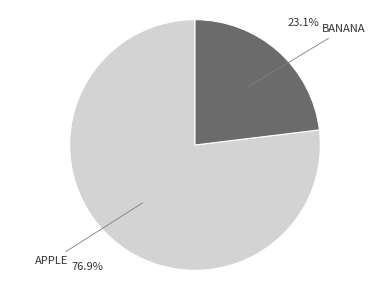

Does any single category account for the majority?

Yes